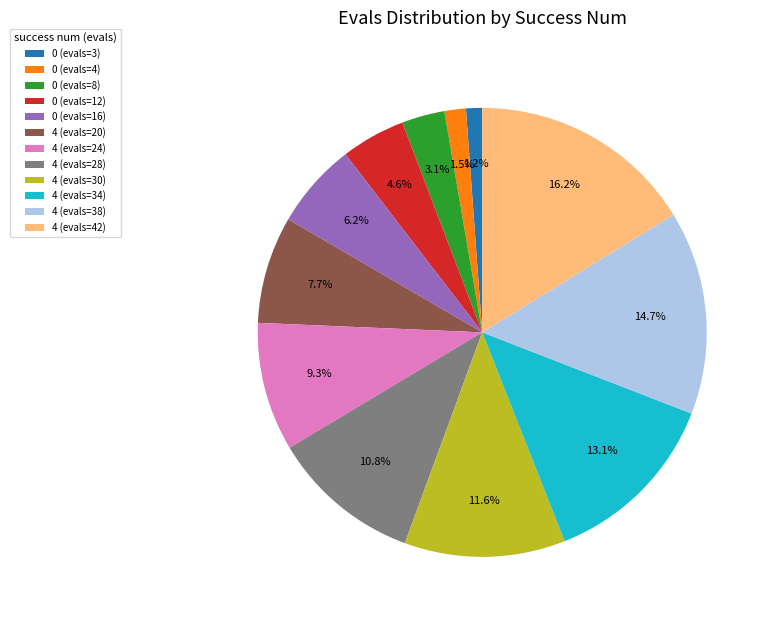

Which category has the biggest portion of the pie?

4 (evals=42)